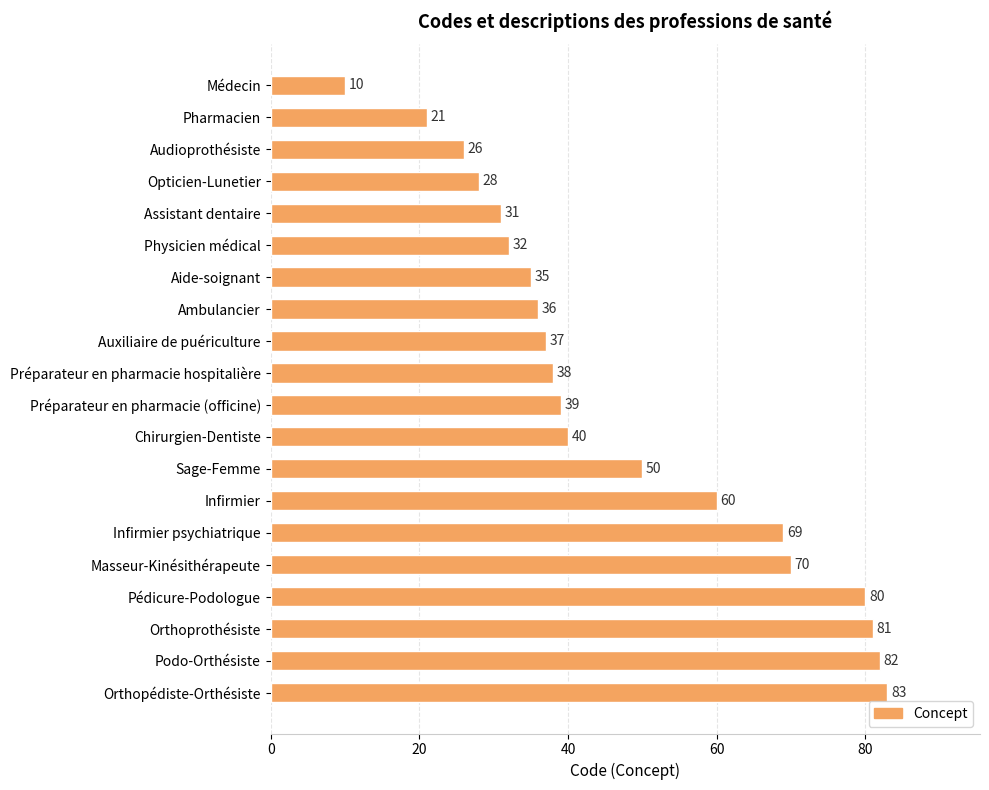

What is the smallest value displayed?

10